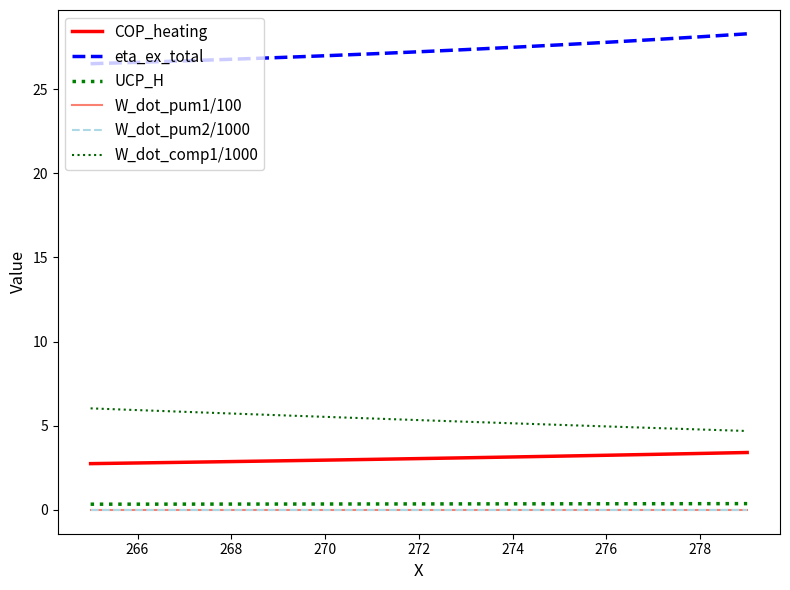

True or false: W_dot_comp1/1000 has more than 1 interior local peaks.

False